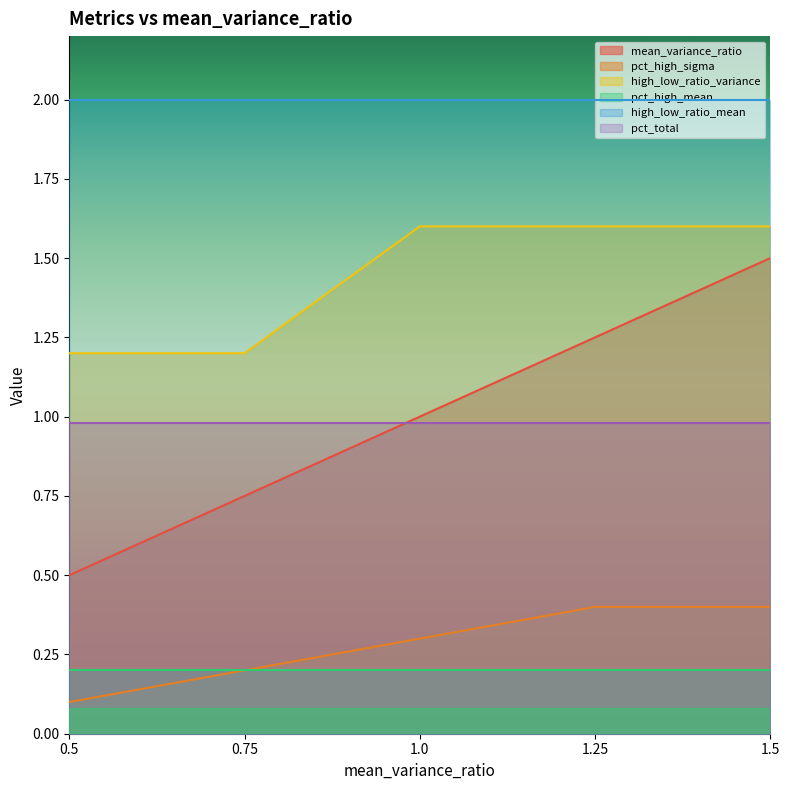

True or false: high_low_ratio_variance and pct_high_sigma intersect in this chart.

False